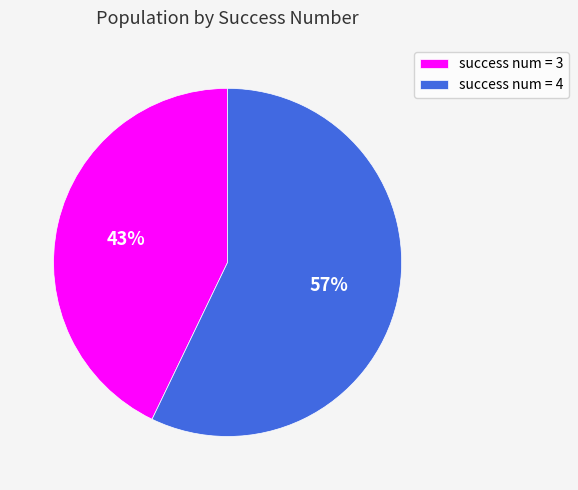

To the nearest percent, what portion does success num = 4 represent?

57%